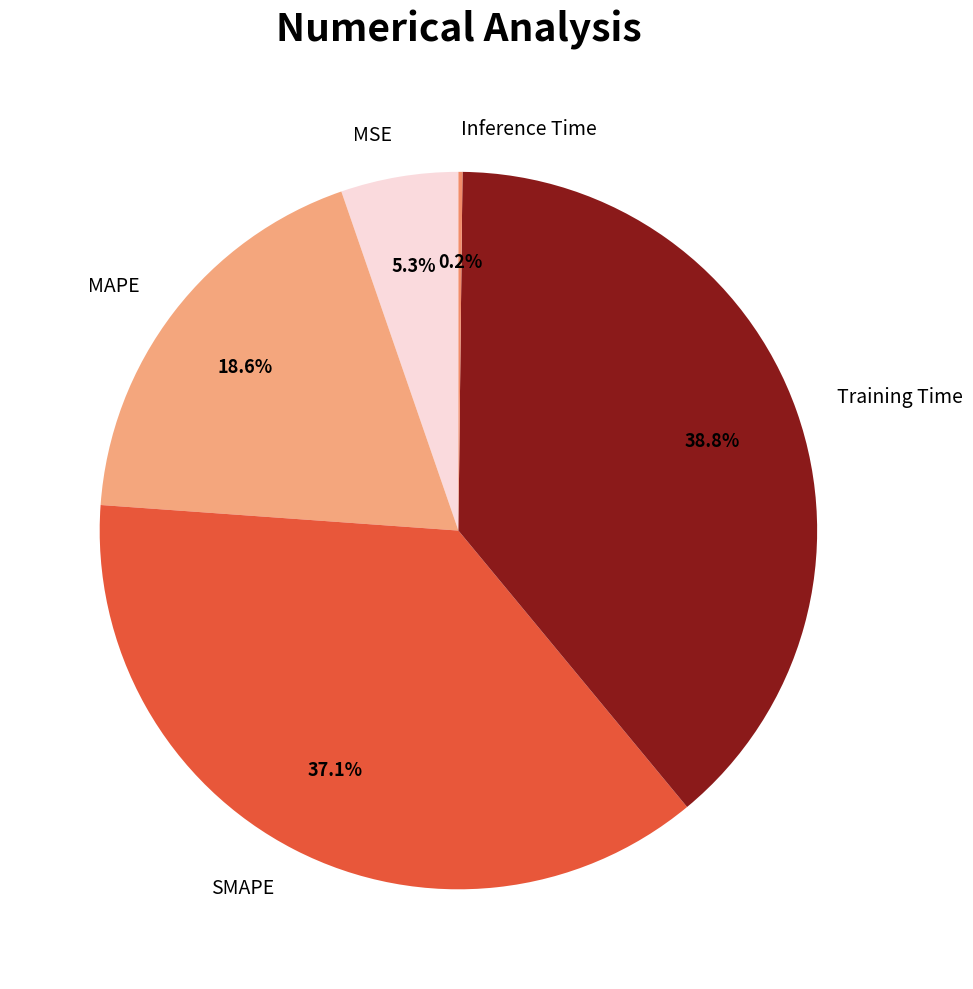

What percentage do MSE and Training Time together represent?

44.1%